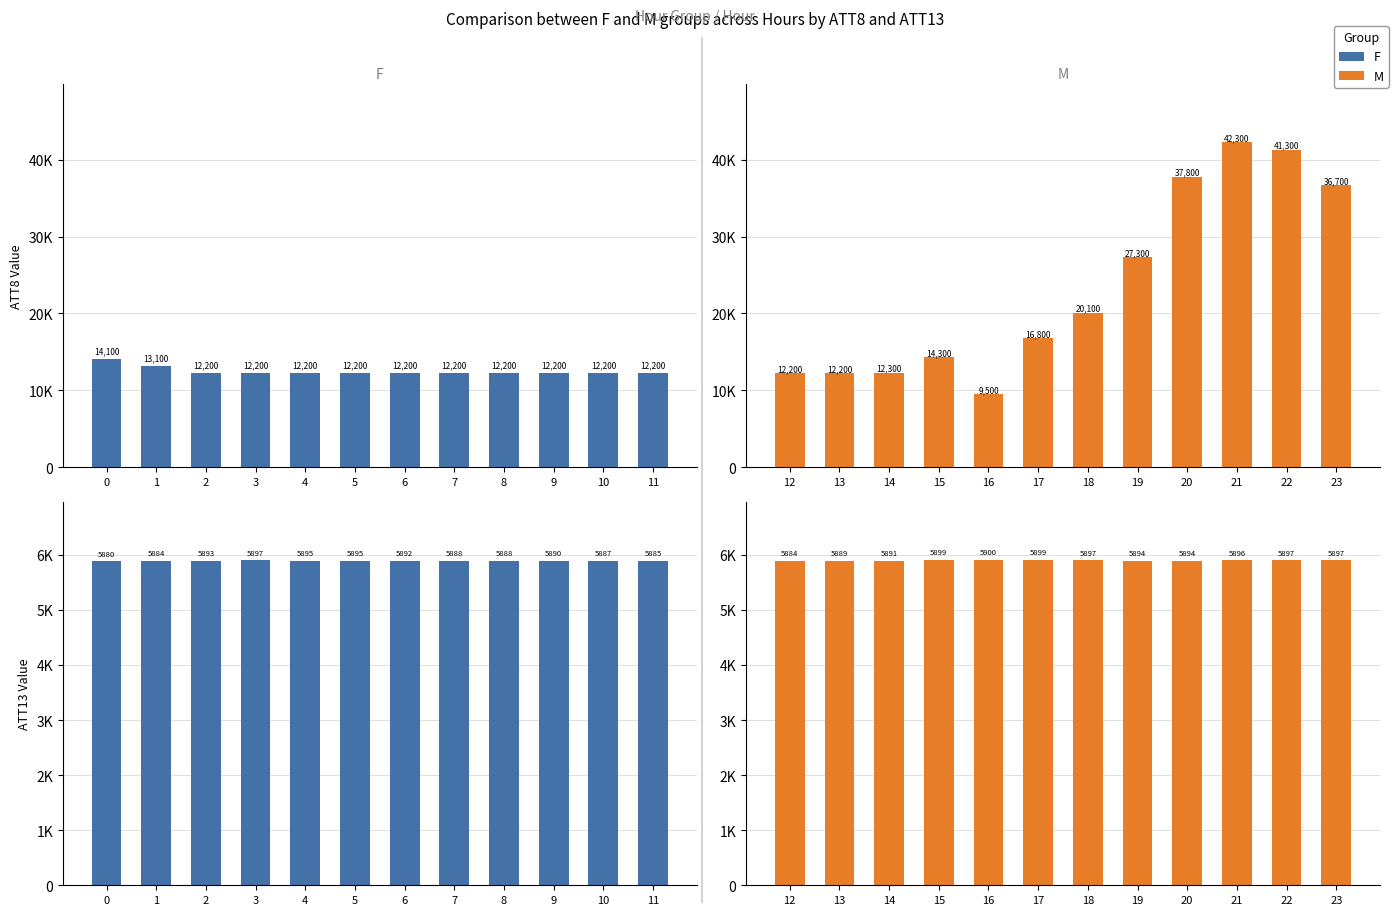

Which series changed the most between 7 and 8?

F